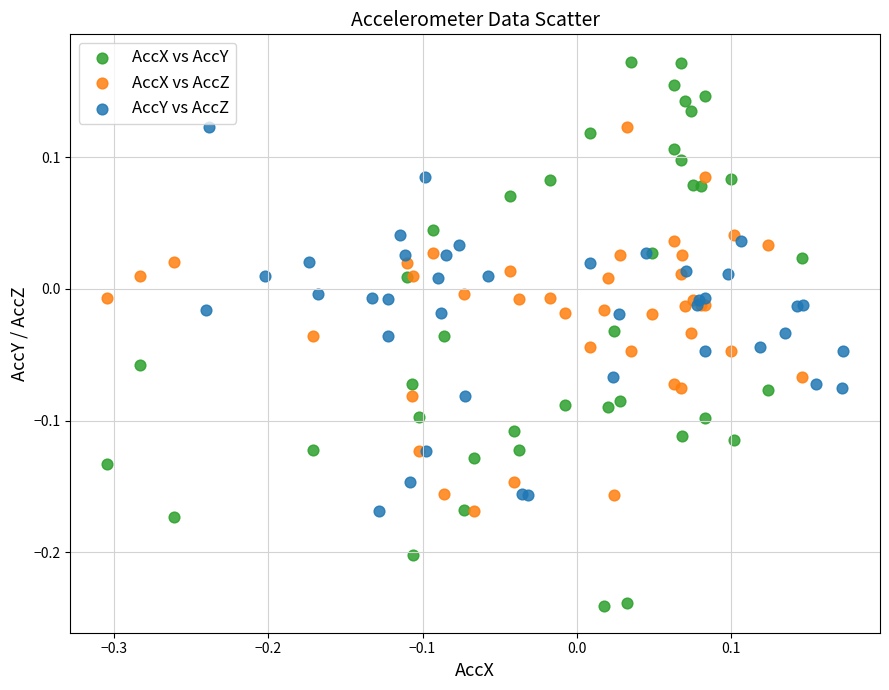

What are all the series names shown in the legend?

AccX vs AccY, AccX vs AccZ, AccY vs AccZ